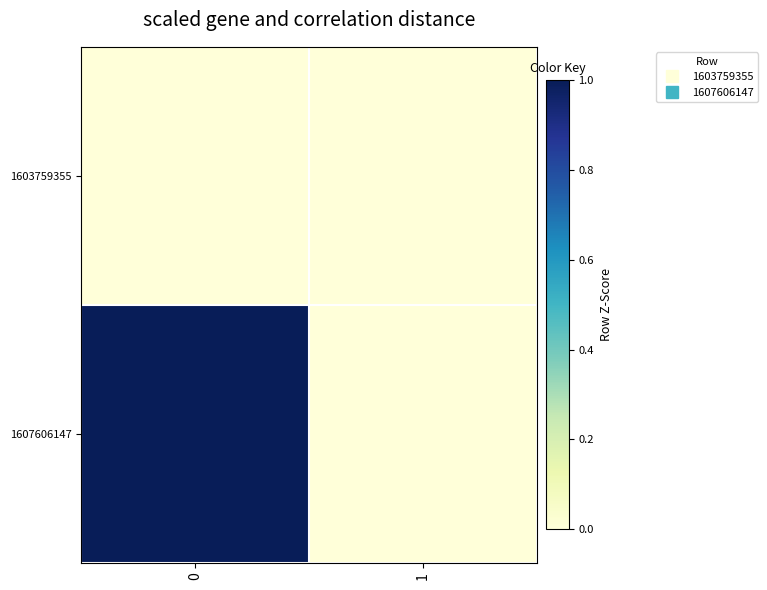

Reading left to right, extract all data points from this chart.

1603759355: 0=0	1=0
1607606147: 0=1	1=0